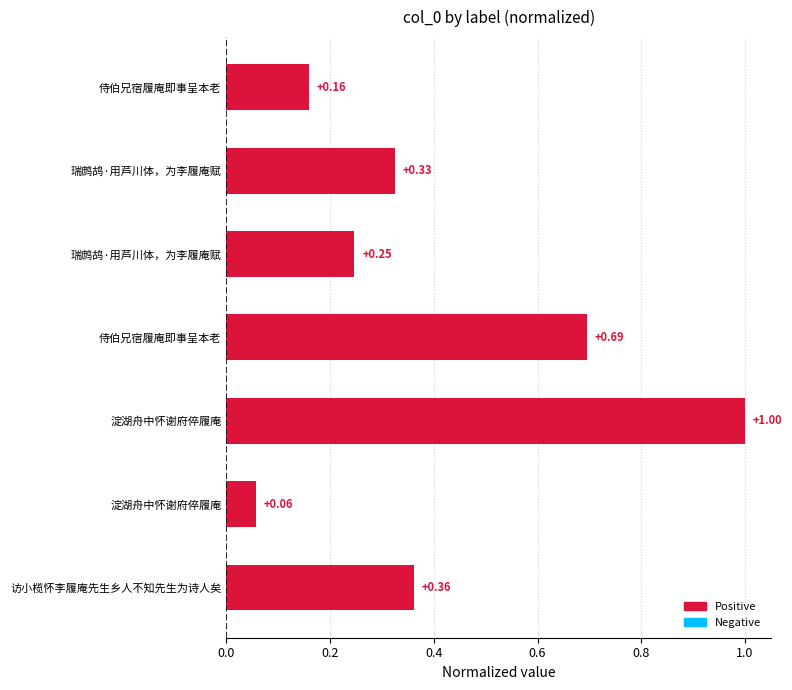

Does the chart contain any negative values?

No